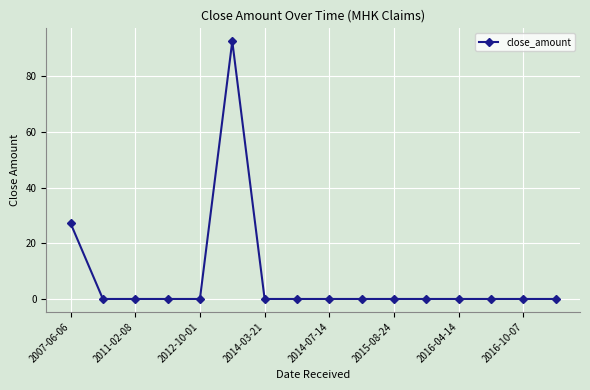

What is the greatest value displayed?

92.6